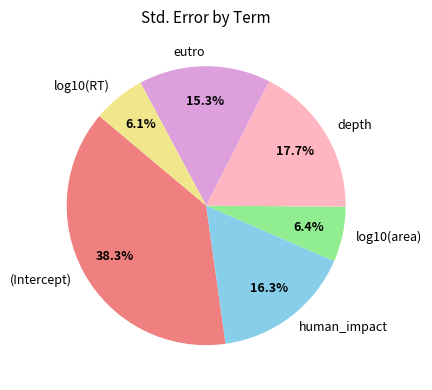

Is there a majority slice in this chart?

No